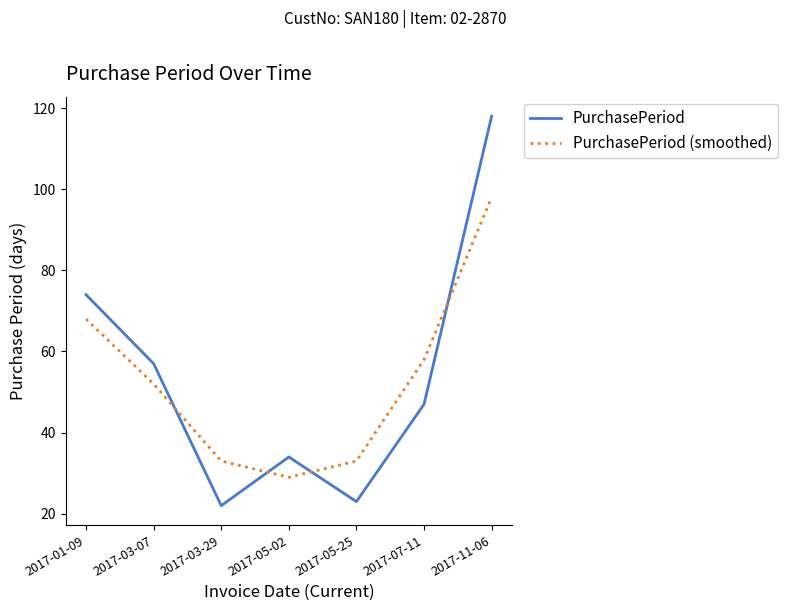

At 2017-03-07, list the series in order from largest to smallest.

PurchasePeriod, PurchasePeriod (smoothed)